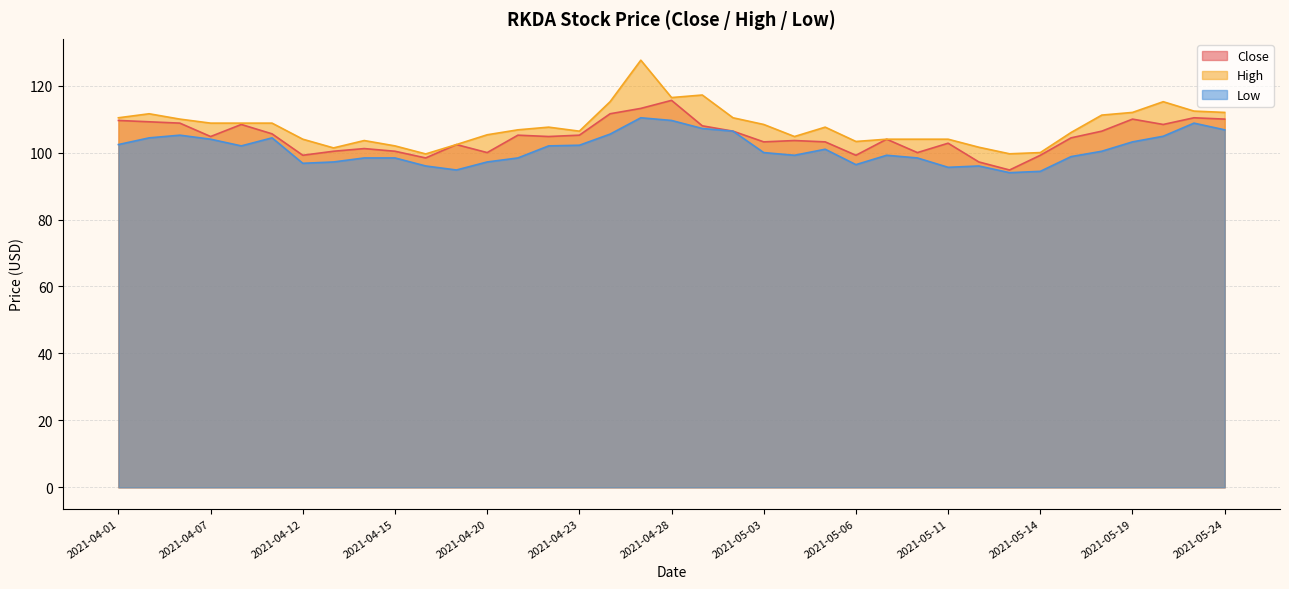

What is the lowest value of the Close series?

94.8